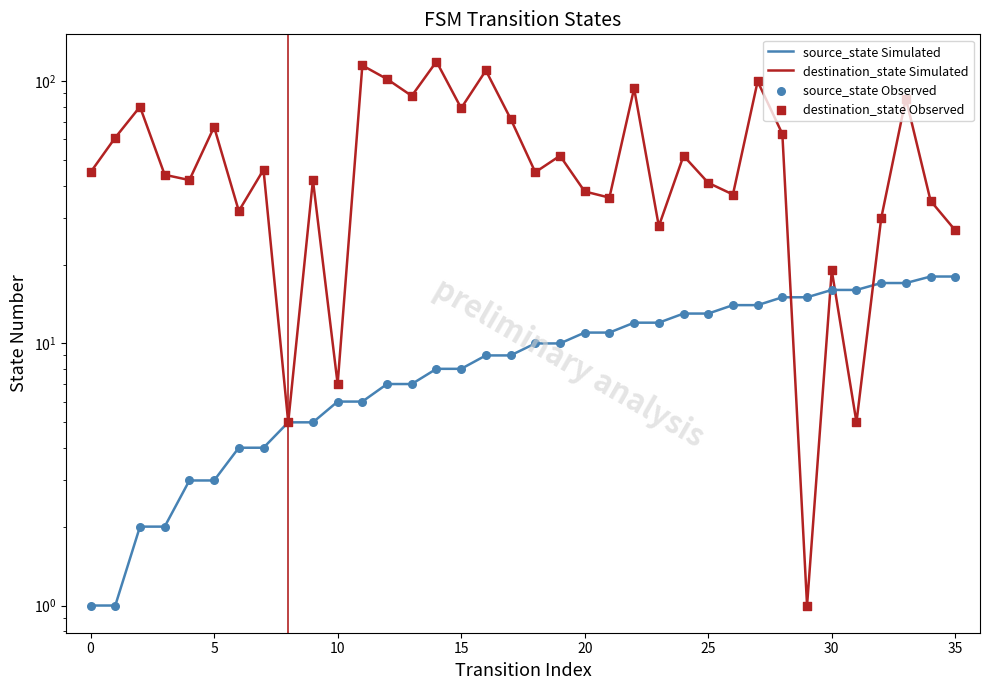

What are all the series names shown in the legend?

source_state Simulated, destination_state Simulated, source_state Observed, destination_state Observed